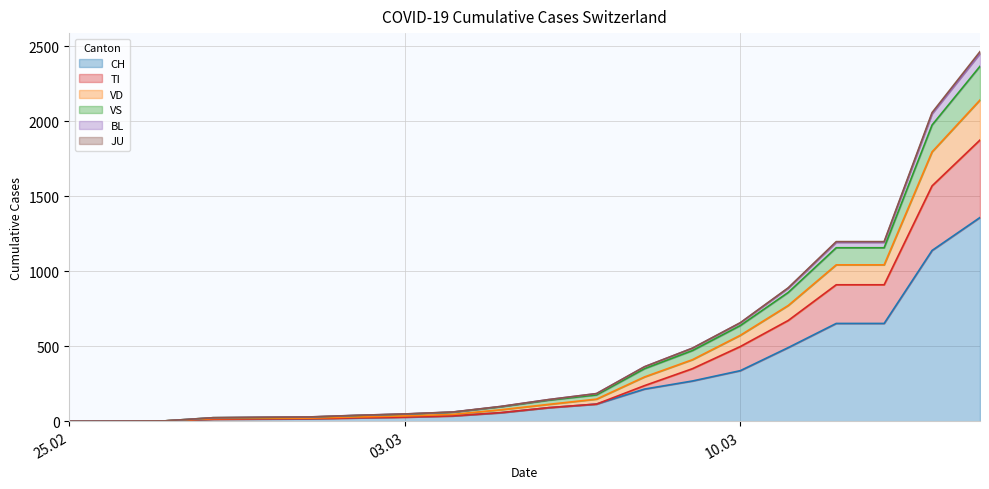

What is the highest value of the CH series?

1359